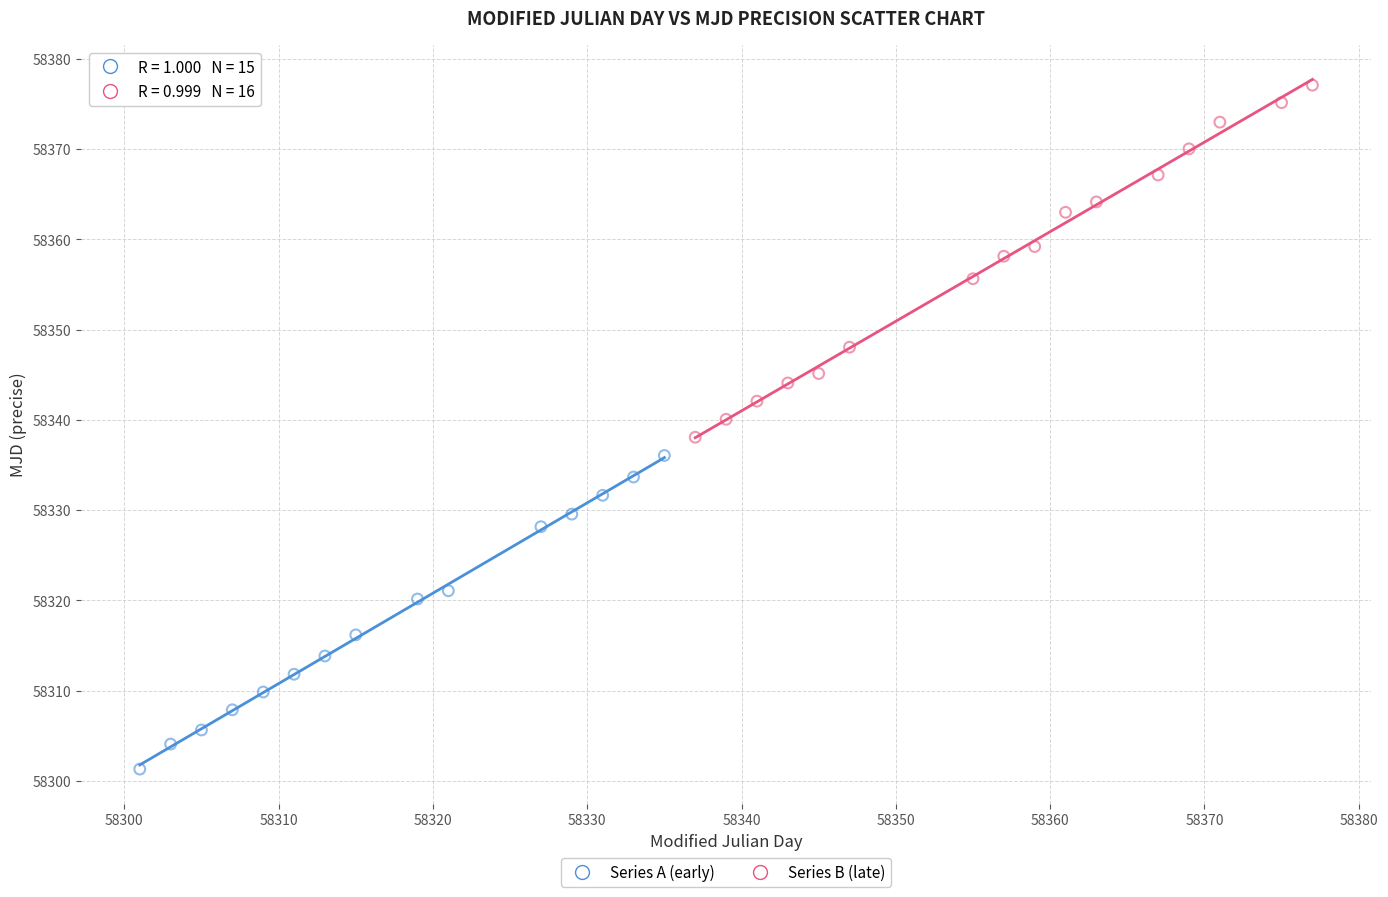

Which series reaches the maximum Y coordinate?

Series B (late)